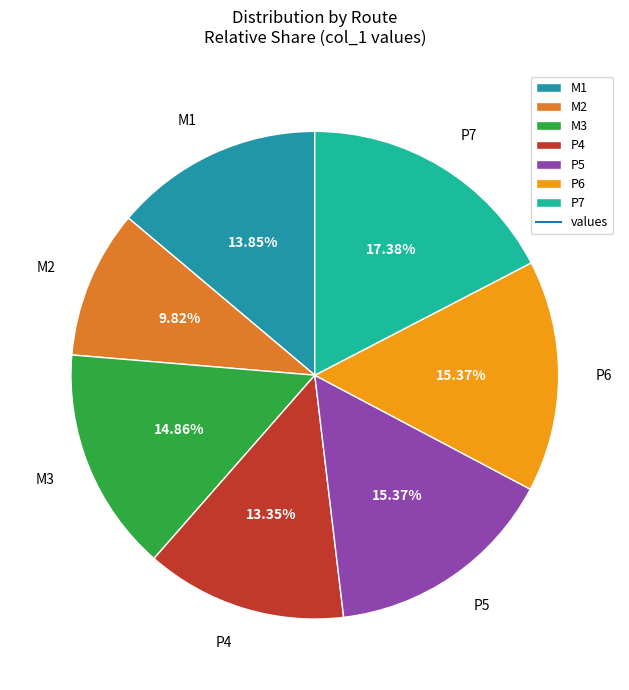

To the nearest percent, what portion does P4 represent?

13%